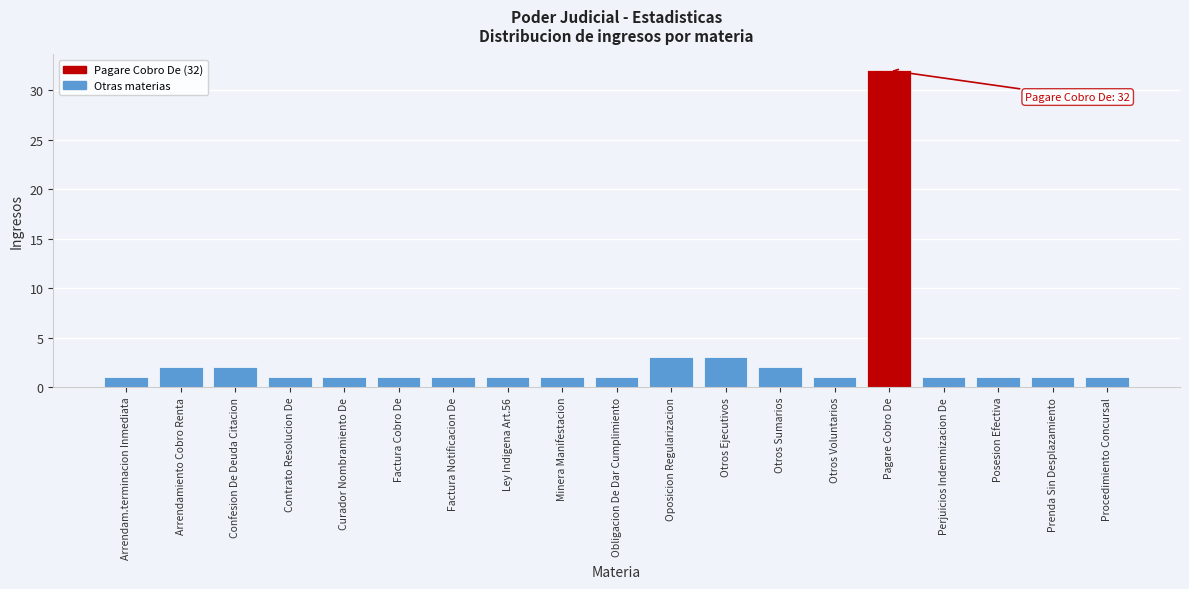

Reading left to right, list all the values displayed in this chart.

Arrendam.terminacion Inmediata=1	Arrendamiento Cobro Renta=2	Confesion De Deuda Citacion=2	Contrato Resolucion De=1	Curador Nombramiento De=1	Factura Cobro De=1	Factura Notificacion De=1	Ley Indigena Art.56=1	Minera Manifestacion=1	Obligacion De Dar Cumplimiento=1	Oposicion Regularizacion=3	Otros Ejecutivos=3	Otros Sumarios=2	Otros Voluntarios=1	Pagare Cobro De=32	Perjuicios Indemnizacion De=1	Posesion Efectiva=1	Prenda Sin Desplazamiento=1	Procedimiento Concursal=1